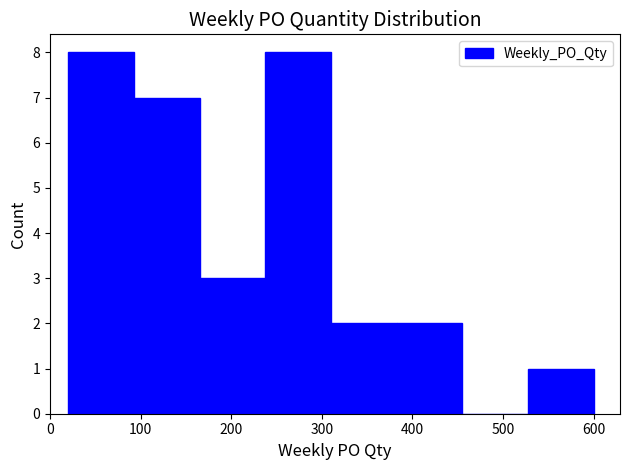

Reading left to right, list every bar in this chart as the range it spans on the x-axis followed by its height. Neither the bar edges nor the heights are printed on the chart, so give them approximately, as read against the axes.

20 to 90: 8
90 to 170: 7
170 to 240: 3
240 to 310: 8
310 to 380: 2
380 to 460: 2
460 to 530: 0
530 to 600: 1